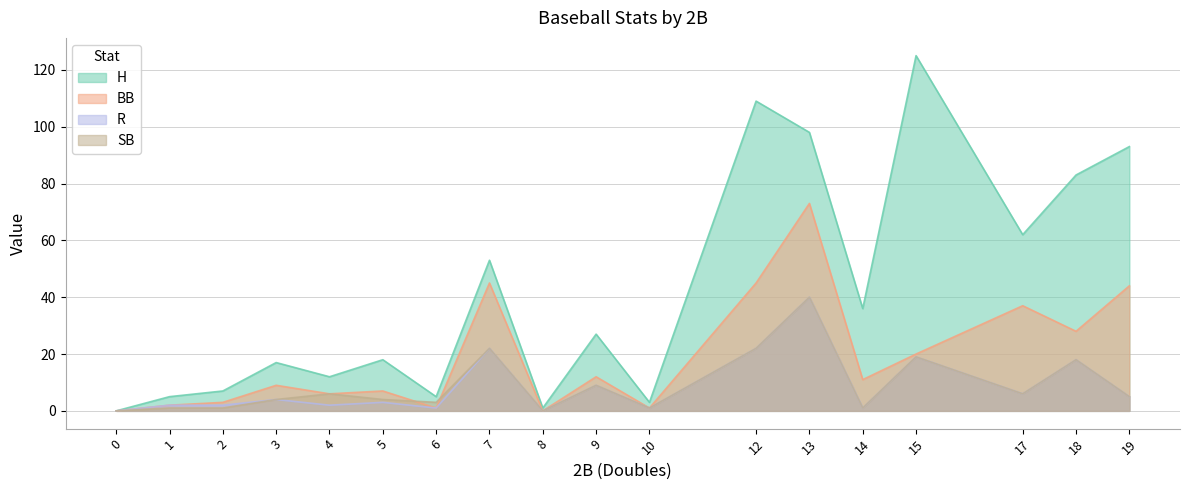

At which label does BB first exceed 11?

7